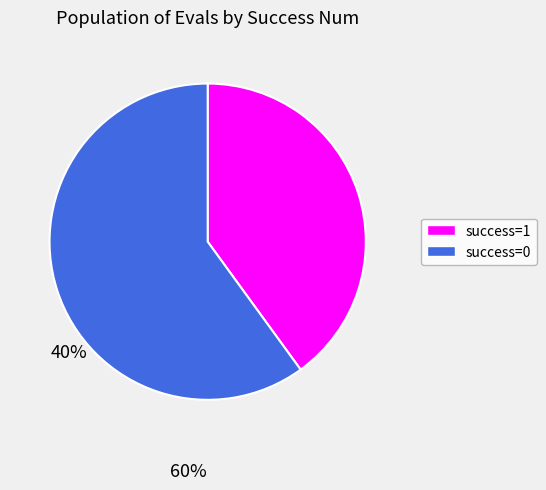

Is the sum of success=1 and success=0 greater than half?

Yes